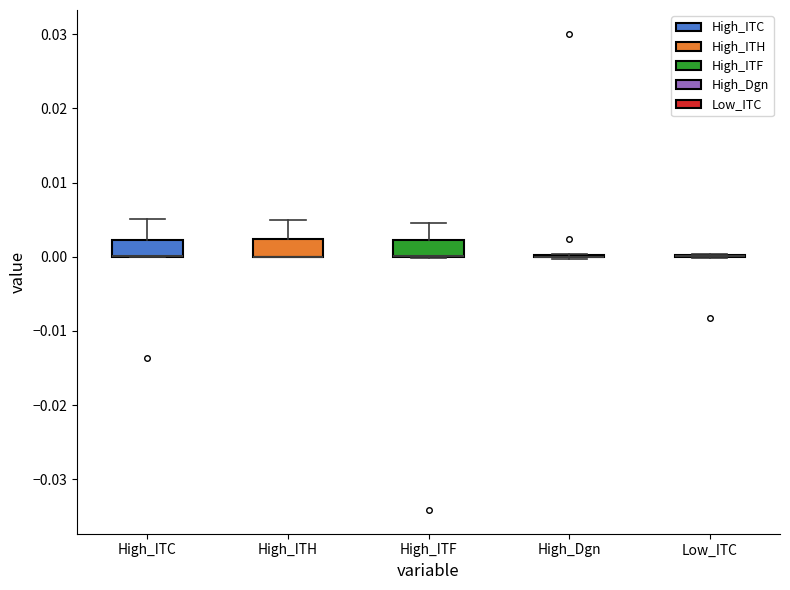

Reading left to right, transcribe this box plot: for each box, give where its median line is, the range the box spans, and where its two whiskers end, as read against the y-axis. The values are not printed on the chart, so give them approximately, as read against the axis.

High_ITC: median 0.000 (drawn on the box's lower edge), box 0.000 to 0.002, whiskers 0.000 to 0.005
High_ITH: median 0.000 (drawn on the box's lower edge), box 0.000 to 0.002, whiskers 0.000 to 0.005
High_ITF: median 0.000 (drawn on the box's lower edge), box 0.000 to 0.002, whiskers 0.000 to 0.005
High_Dgn: box collapsed to a line at 0.000, whiskers 0.000 to 0.000
Low_ITC: box collapsed to a line at 0.000, whiskers 0.000 to 0.000